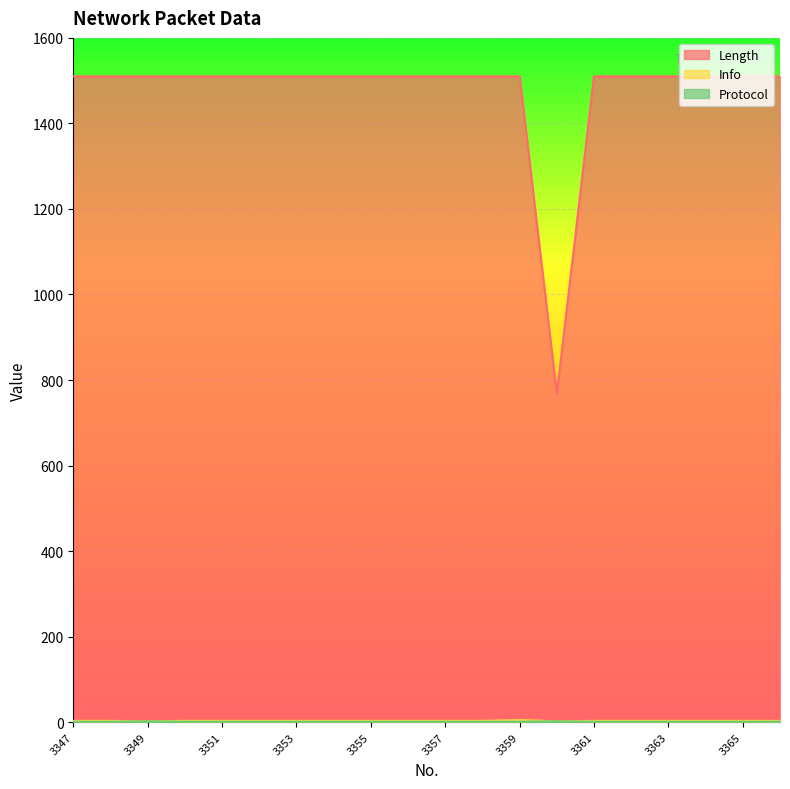

Reading right to left, list all the values displayed in this chart.

Length: 1510	1510	1510	1510	1510	1510	768	1510	1510	1510	1510	1510	1510	1510	1510	1510	1510	1510	1510	1510
Info: 3	3	3	3	3	3	2	5	3	3	3	3	3	3	3	3	3	2	3	3
Protocol: 1	1	1	1	1	1	2	1	1	1	1	1	1	1	1	1	1	2	1	1